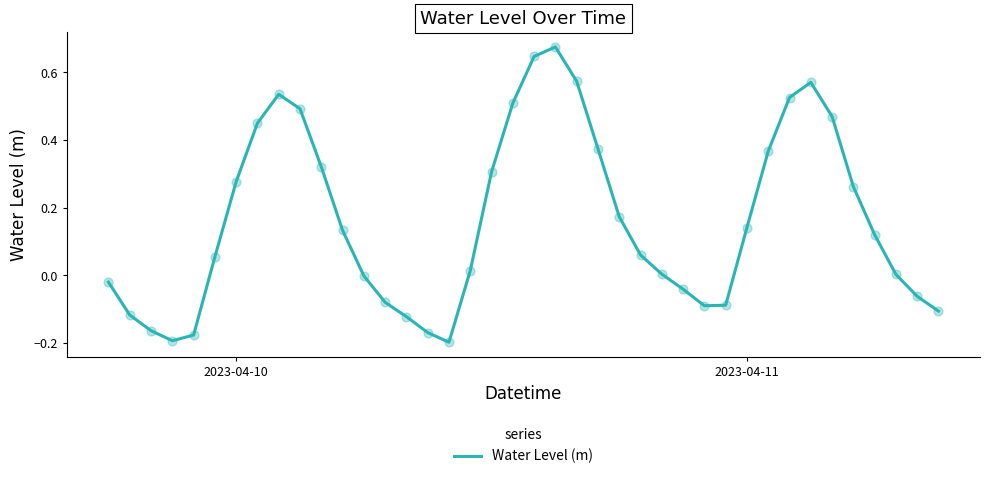

What is the difference between the maximum and minimum values?

0.9